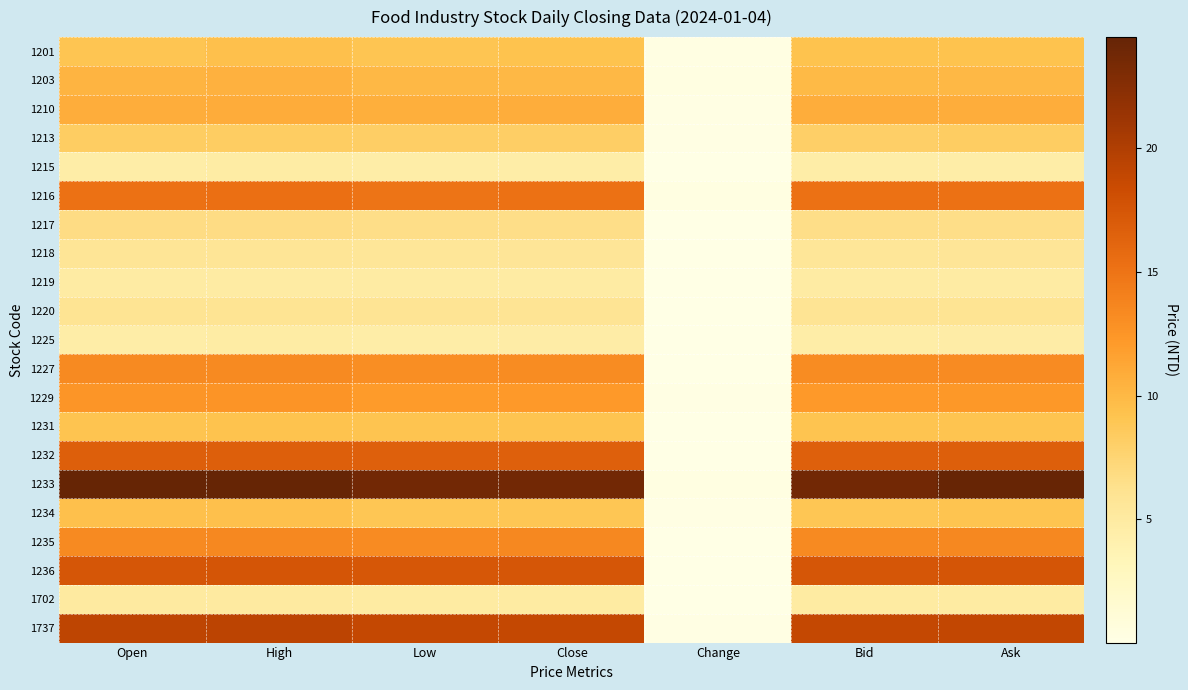

Reading left to right, what are all the values shown in this chart?

1201: Open=9.1	High=9.4	Low=9.1	Close=9.3	Change=0.3	Bid=9.2	Ask=9.3
1203: Open=10.3	High=10.5	Low=10.0	Close=10.0	Change=0.3	Bid=9.9	Ask=10.0
1210: Open=10.8	High=10.8	Low=10.7	Close=10.8	Change=0.1	Bid=10.8	Ask=10.8
1213: Open=8.2	High=8.3	Low=8.2	Close=8.2	Change=0.1	Bid=8.1	Ask=8.3
1215: Open=4.6	High=4.7	Low=4.6	Close=4.6	Change=0.0	Bid=4.6	Ask=4.6
1216: Open=15.2	High=15.3	Low=15.0	Close=15.2	Change=0.3	Bid=15.2	Ask=15.2
1217: Open=6.7	High=6.8	Low=6.6	Close=6.6	Change=0.1	Bid=6.6	Ask=6.6
1218: Open=5.8	High=5.8	Low=5.7	Close=5.7	Change=0.0	Bid=5.7	Ask=5.7
1219: Open=4.8	High=4.9	Low=4.8	Close=4.8	Change=0.0	Bid=4.8	Ask=4.8
1220: Open=6.0	High=6.0	Low=5.9	Close=5.9	Change=0.1	Bid=5.9	Ask=6.0
1225: Open=4.6	High=4.7	Low=4.6	Close=4.7	Change=0.1	Bid=4.6	Ask=4.7
1227: Open=13.3	High=13.3	Low=13.1	Close=13.2	Change=0.1	Bid=13.2	Ask=13.2
1229: Open=12.5	High=12.6	Low=12.2	Close=12.2	Change=0.2	Bid=12.2	Ask=12.3
1231: Open=9.2	High=9.2	Low=9.1	Close=9.2	Change=0.1	Bid=9.1	Ask=9.2
1232: Open=16.7	High=16.7	Low=16.6	Close=16.6	Change=0.1	Bid=16.6	Ask=16.7
1233: Open=24.5	High=24.5	Low=23.7	Close=23.7	Change=0.3	Bid=23.7	Ask=24.4
1234: Open=9.4	High=9.4	Low=9.0	Close=9.0	Change=0.1	Bid=9.0	Ask=9.1
1235: Open=13.4	High=13.4	Low=13.3	Close=13.4	Change=0.1	Bid=13.4	Ask=13.4
1236: Open=17.4	High=17.6	Low=17.4	Close=17.5	Change=0.1	Bid=17.5	Ask=17.6
1702: Open=5.0	High=5.0	Low=4.9	Close=4.9	Change=0.1	Bid=4.9	Ask=5.0
1737: Open=19.2	High=19.2	Low=18.9	Close=18.9	Change=0.1	Bid=18.9	Ask=18.9